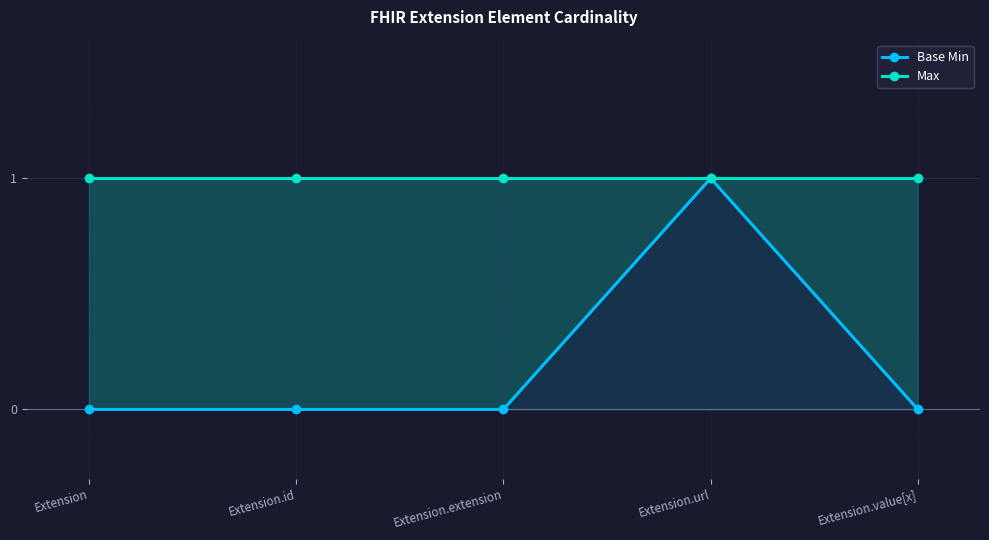

True or false: Base Min and Max cross at least once.

False